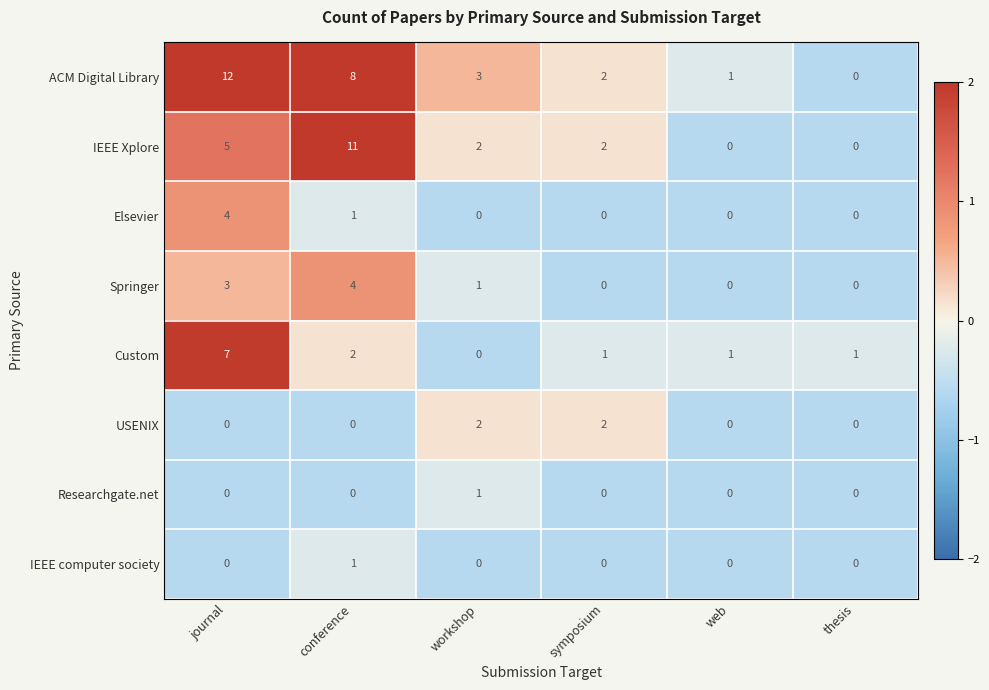

How many series are shown in this chart?

8